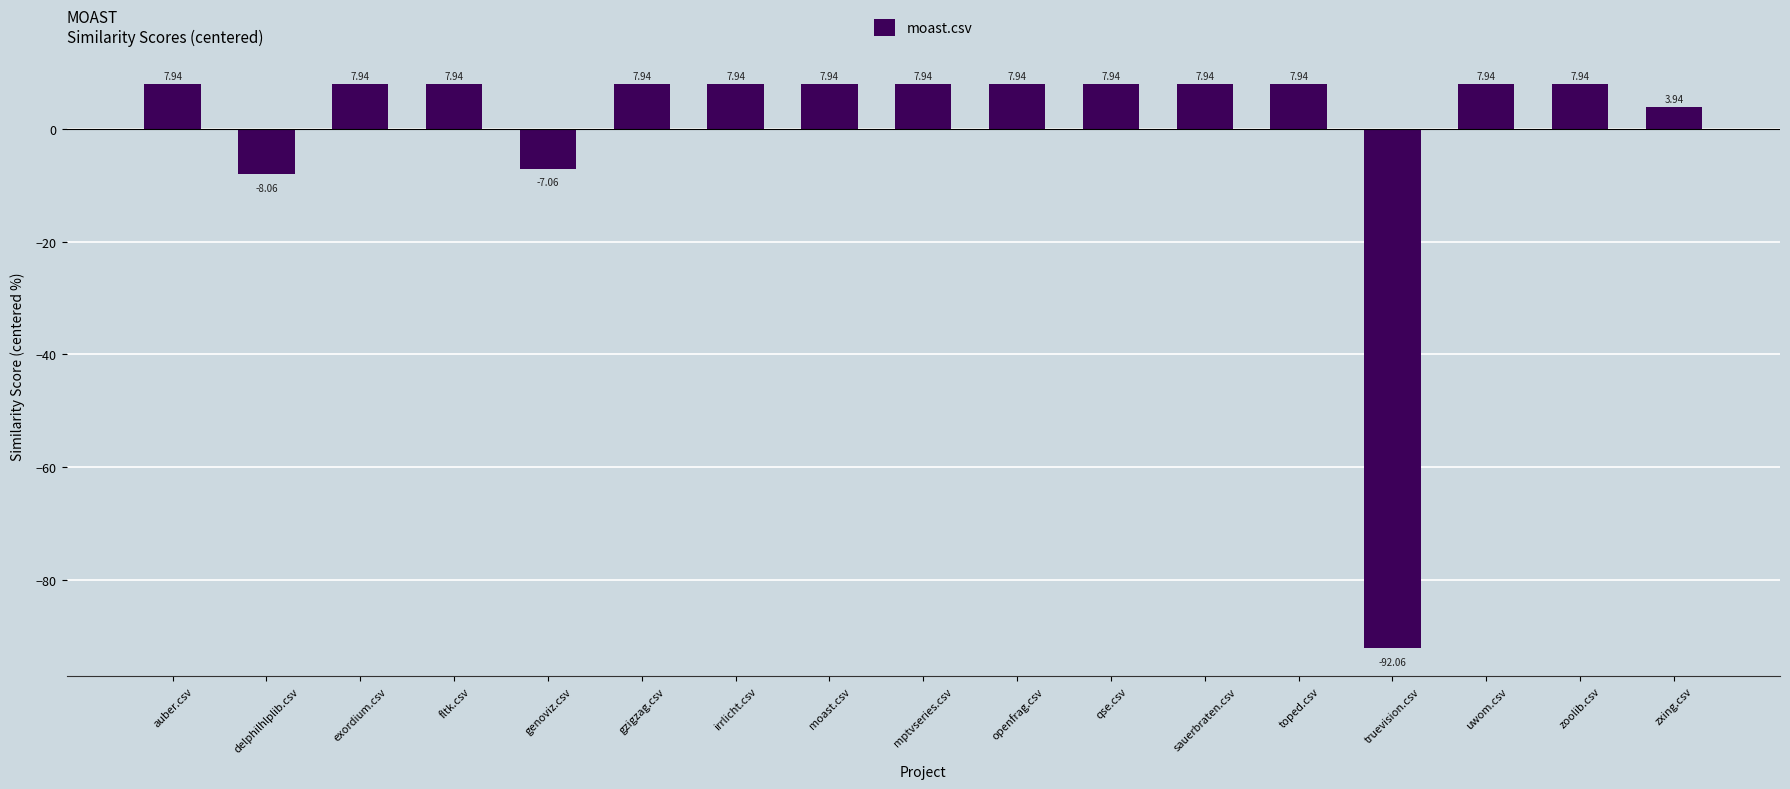

How many categories are shown in the chart?

17